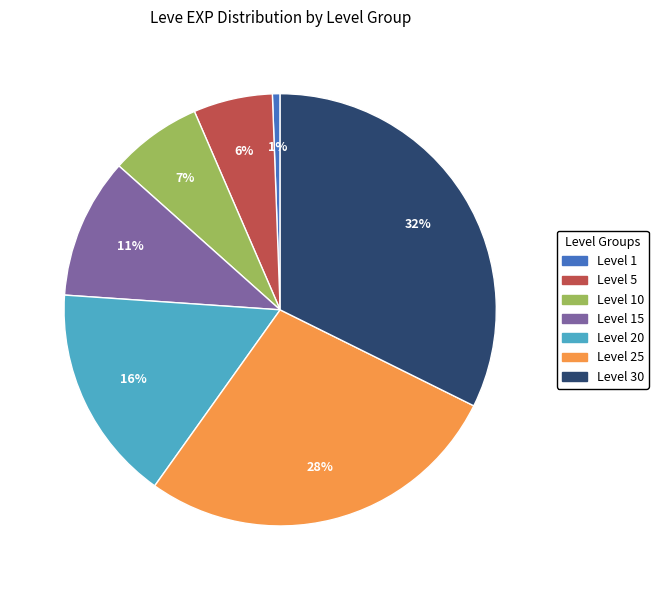

Is there a majority slice in this chart?

No